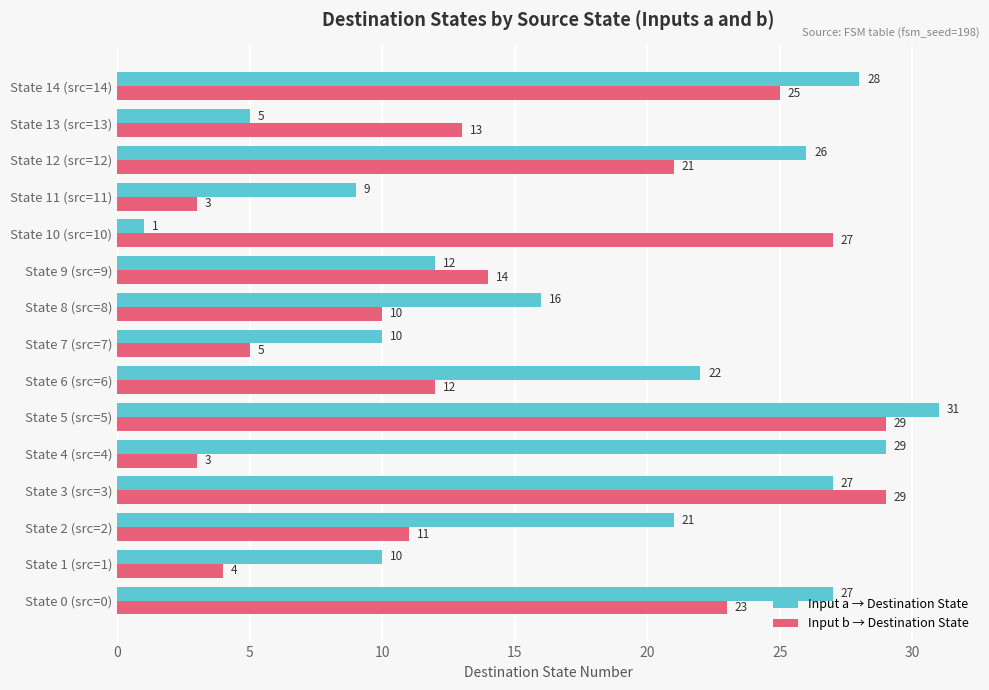

What is the sum of all Input a → Destination State values?

274